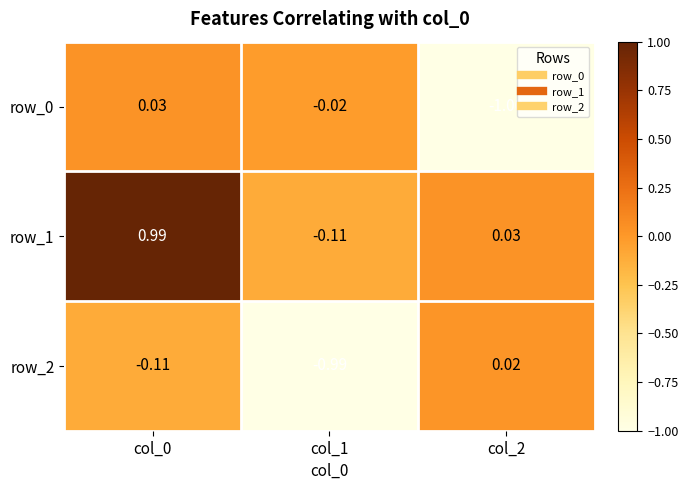

Is the value of row_1 at col_1 greater than the value of row_0 at col_1?

No